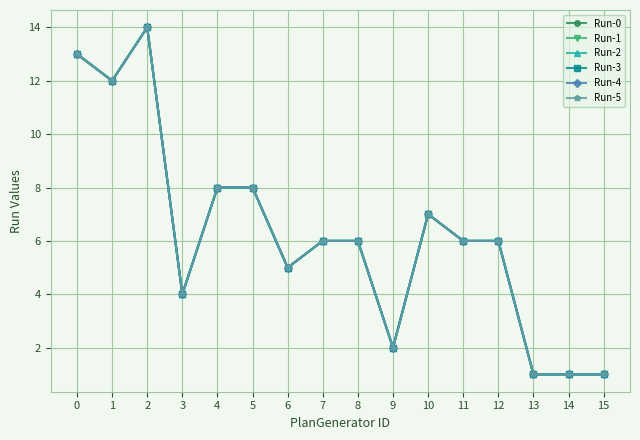

What are all the series names shown in the legend?

Run-0, Run-1, Run-2, Run-3, Run-4, Run-5